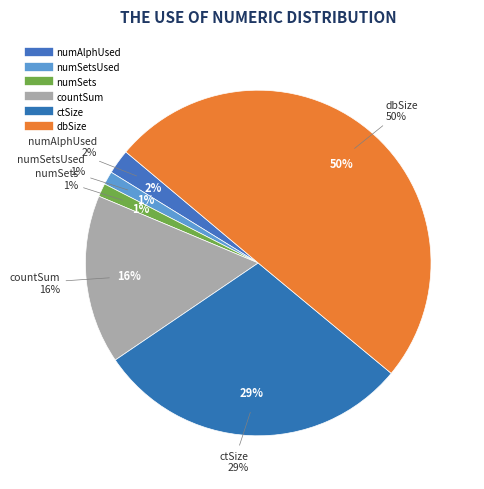

Approximately how many times larger is the value at countSum compared to numSetsUsed?

12.7